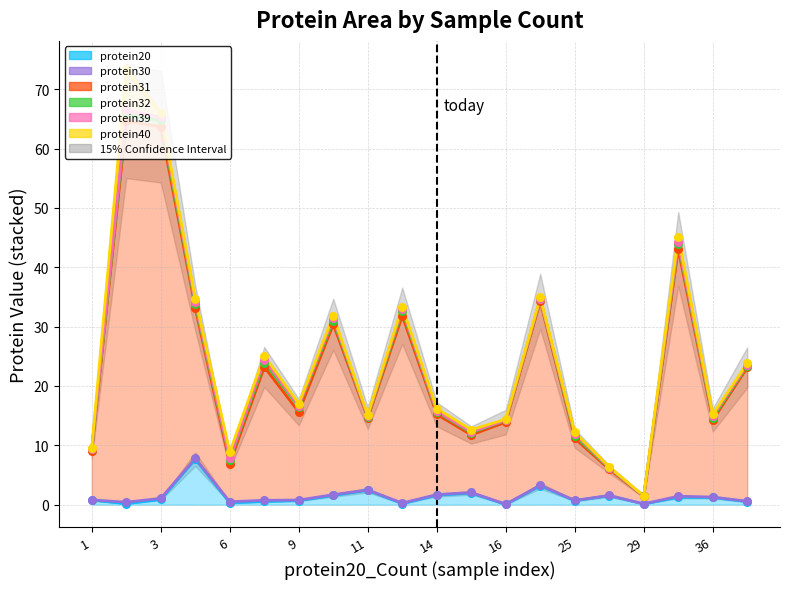

What are all the series names shown in the legend?

protein20, protein30, protein31, protein32, protein39, protein40